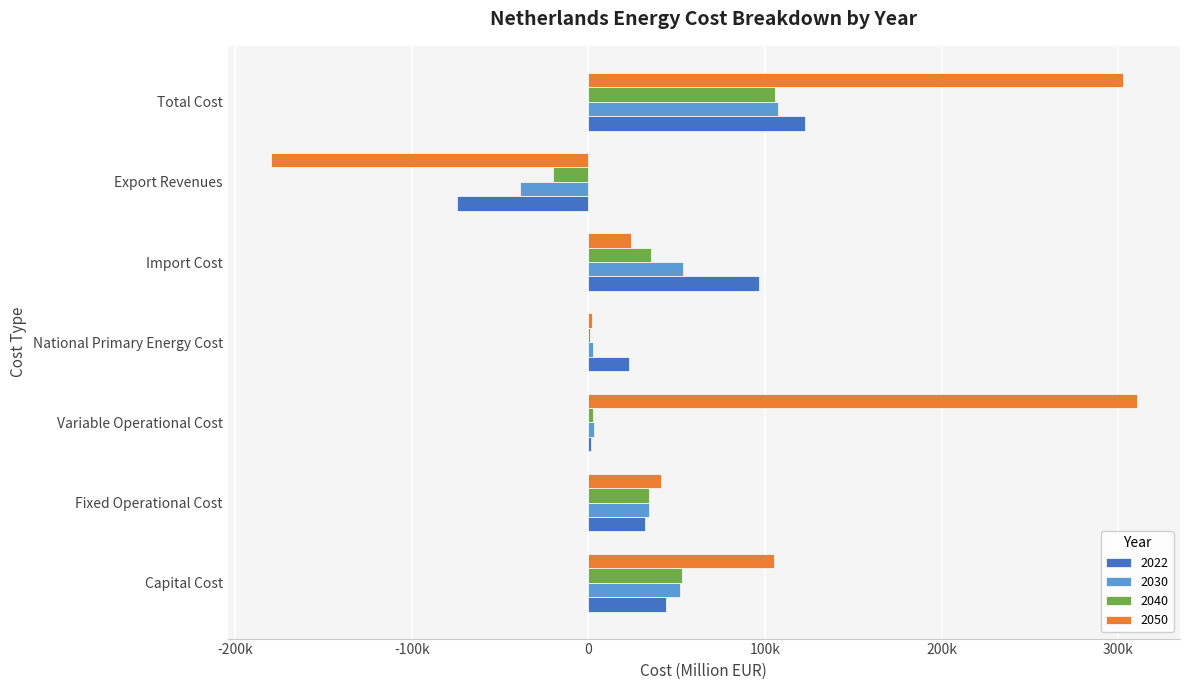

What are all the series names shown in the legend?

2022, 2030, 2040, 2050